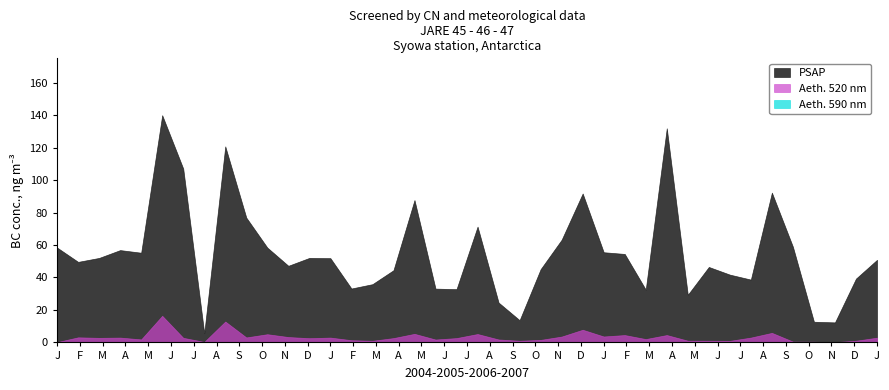

What is the difference between the maximum and minimum values in the PSAP series?

134.3